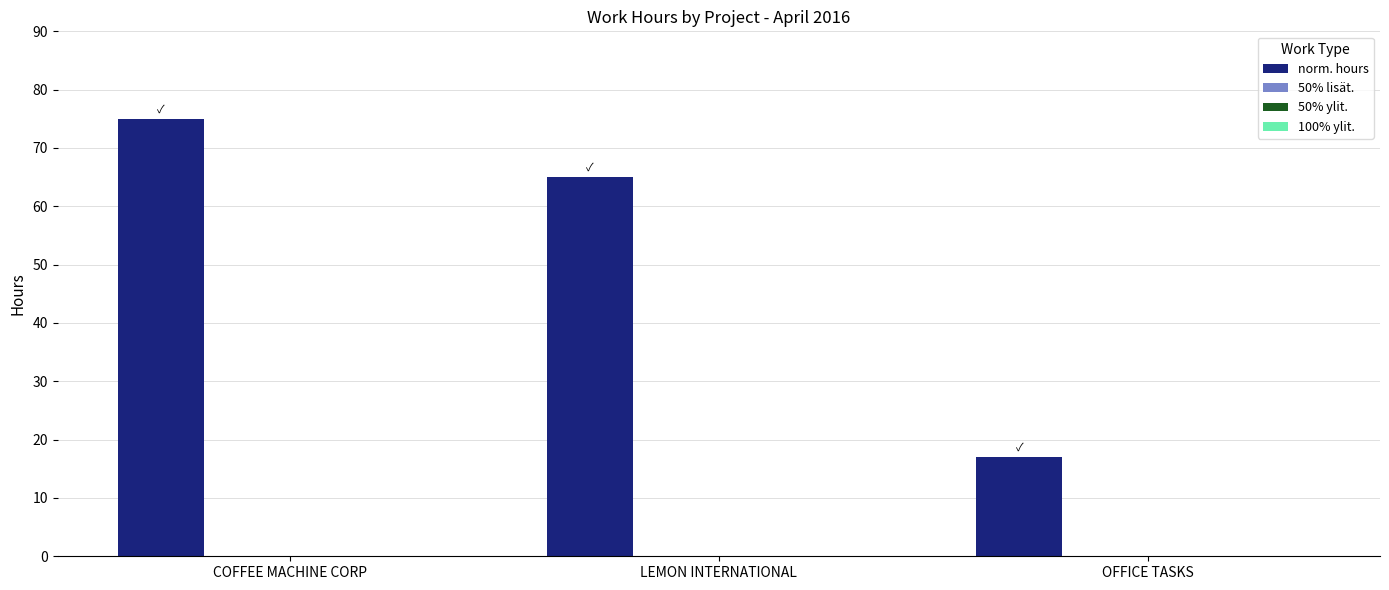

What is the smallest value displayed?

17